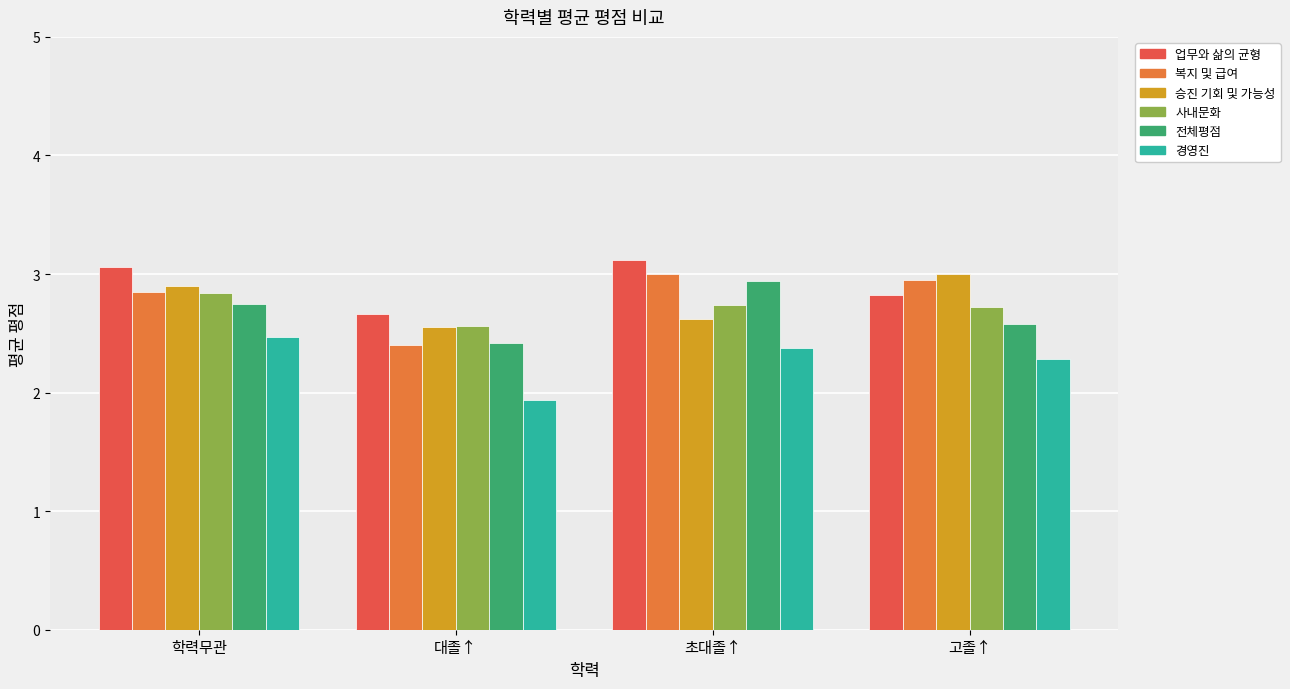

At 초대졸↑, list the series in order from largest to smallest.

업무와 삶의 균형, 복지 및 급여, 전체평점, 사내문화, 승진 기회 및 가능성, 경영진